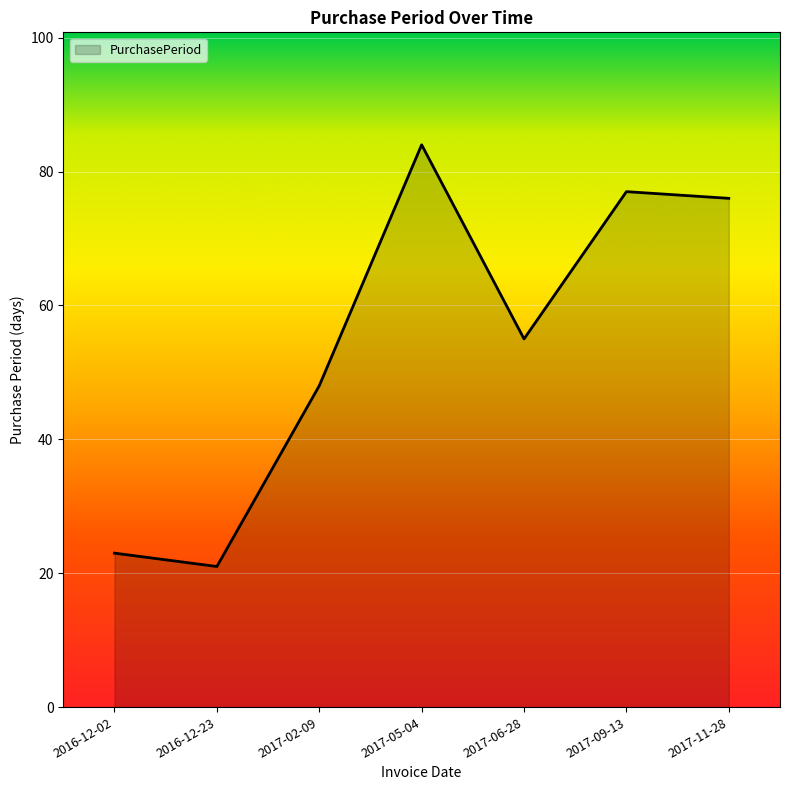

How many lines are shown in the chart?

1